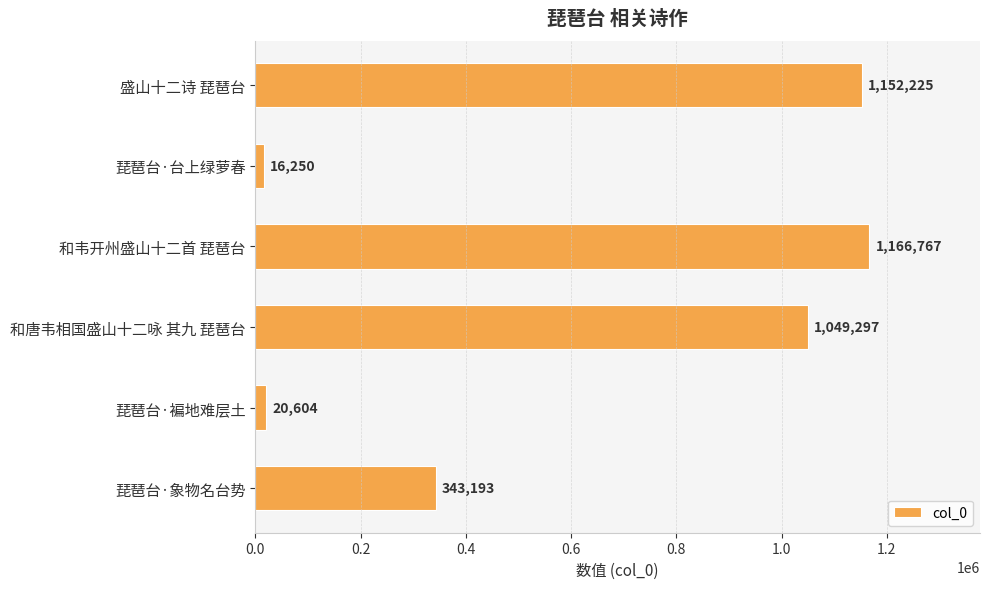

Rank the categories by value from highest to lowest.

和韦开州盛山十二首 琵琶台, 盛山十二诗 琵琶台, 和唐韦相国盛山十二咏 其九 琵琶台, 琵琶台·象物名台势, 琵琶台·褊地难层土, 琵琶台·台上绿萝春